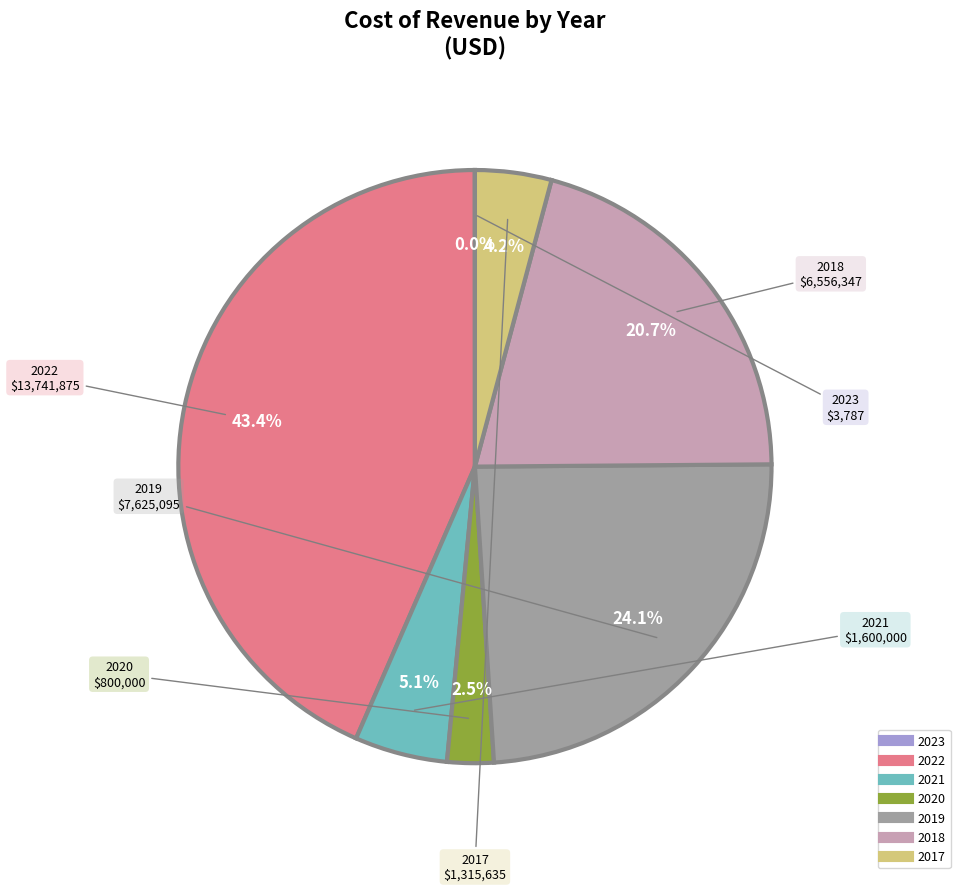

To the nearest percent, what is the difference between the largest and smallest slice percentages?

43%